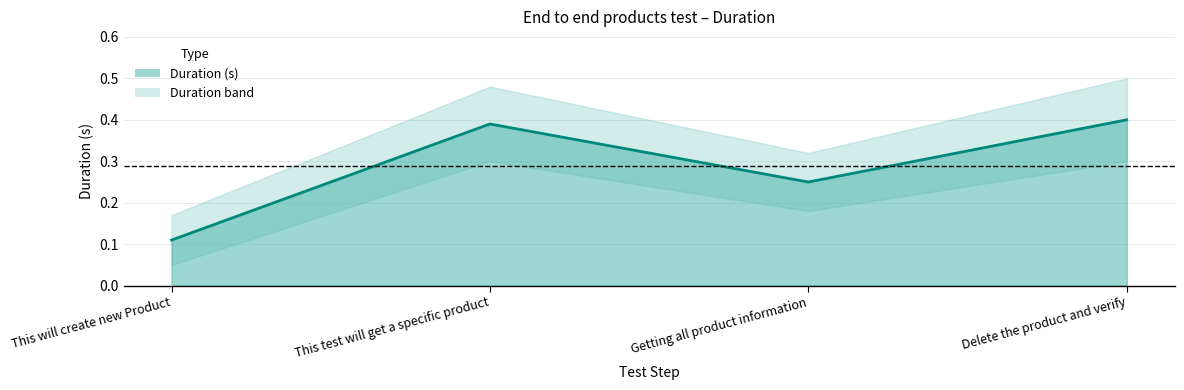

The chart shows a value of 0.4 at This test will get a specific product. True or false?

True